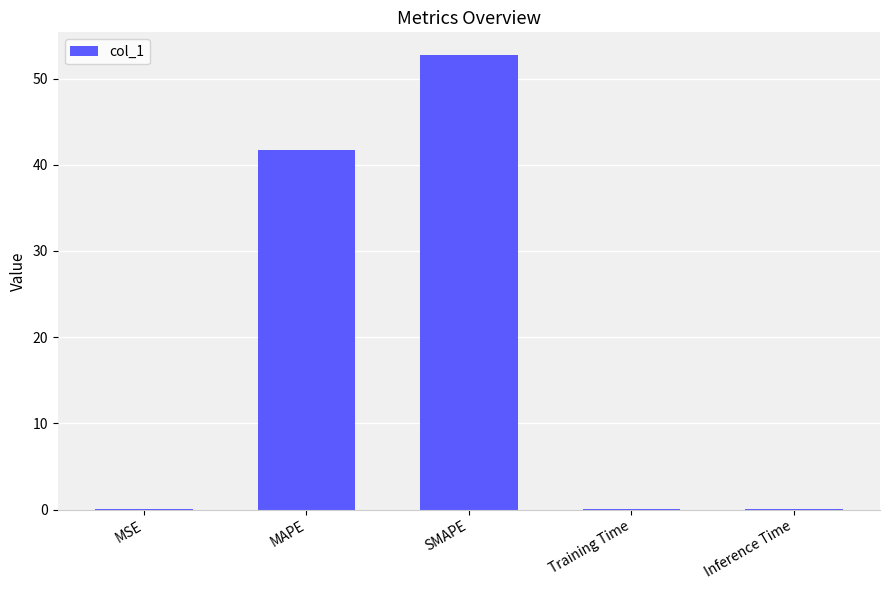

Is it true that the value at SMAPE is 80.8?

False